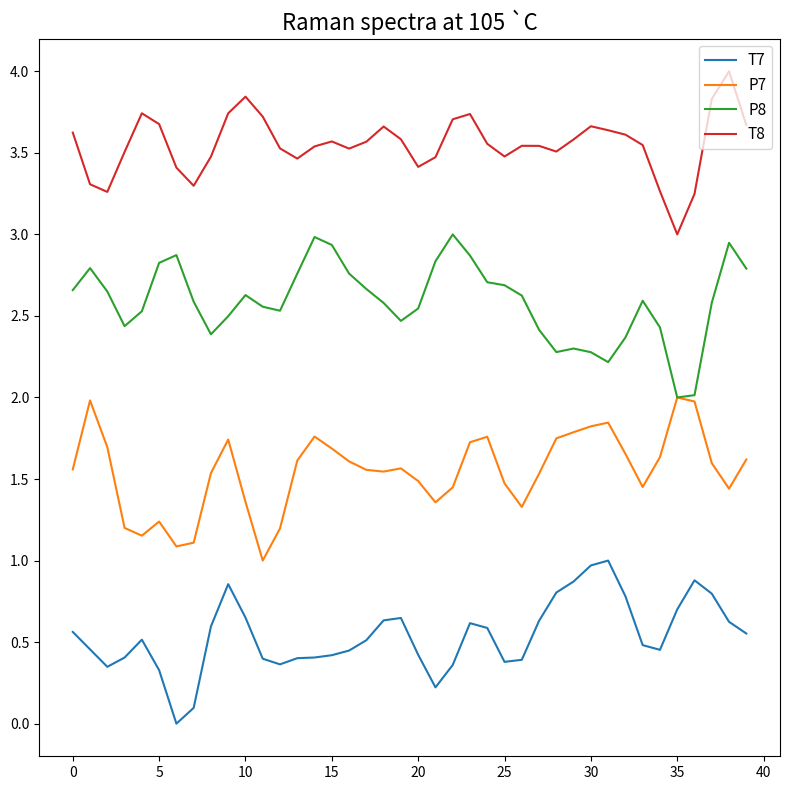

Which series has the largest total across all categories?

T8